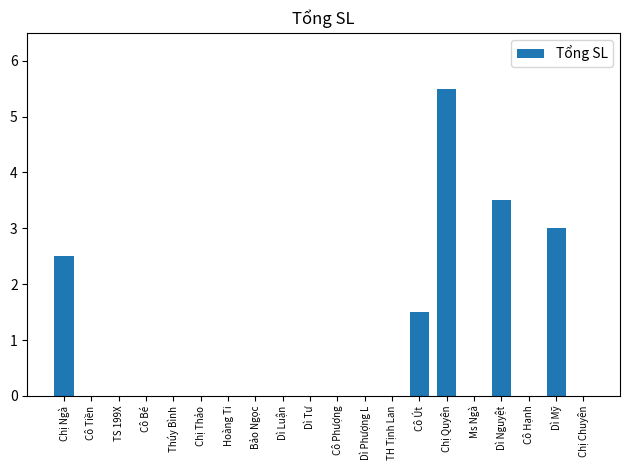

Which category has the highest value across all series?

Chị Quyên